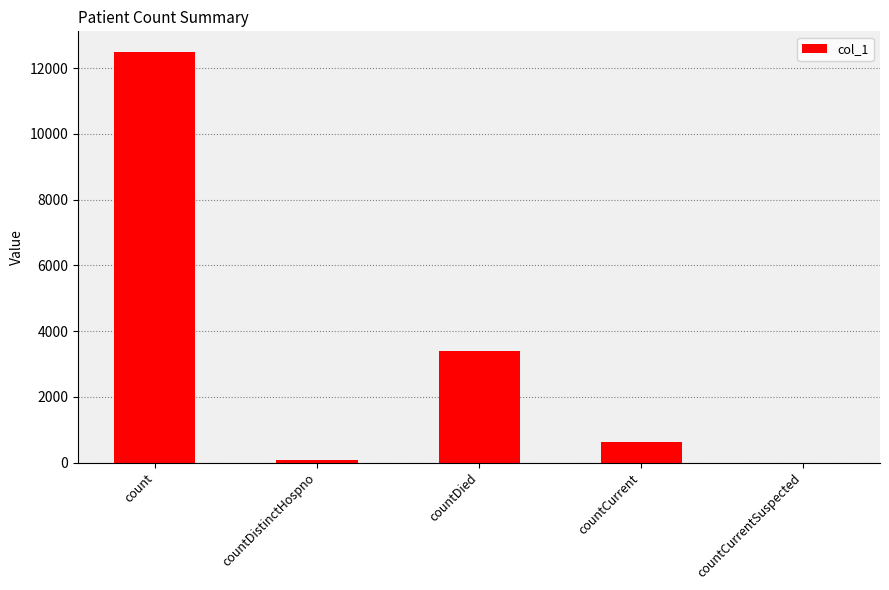

The chart shows a value of 3387 at countDied. True or false?

True